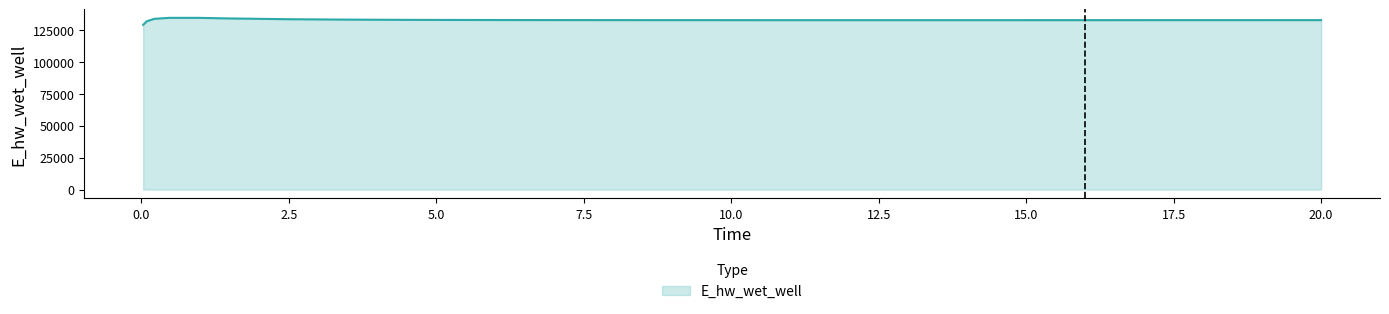

Does the chart have visible grid lines?

No